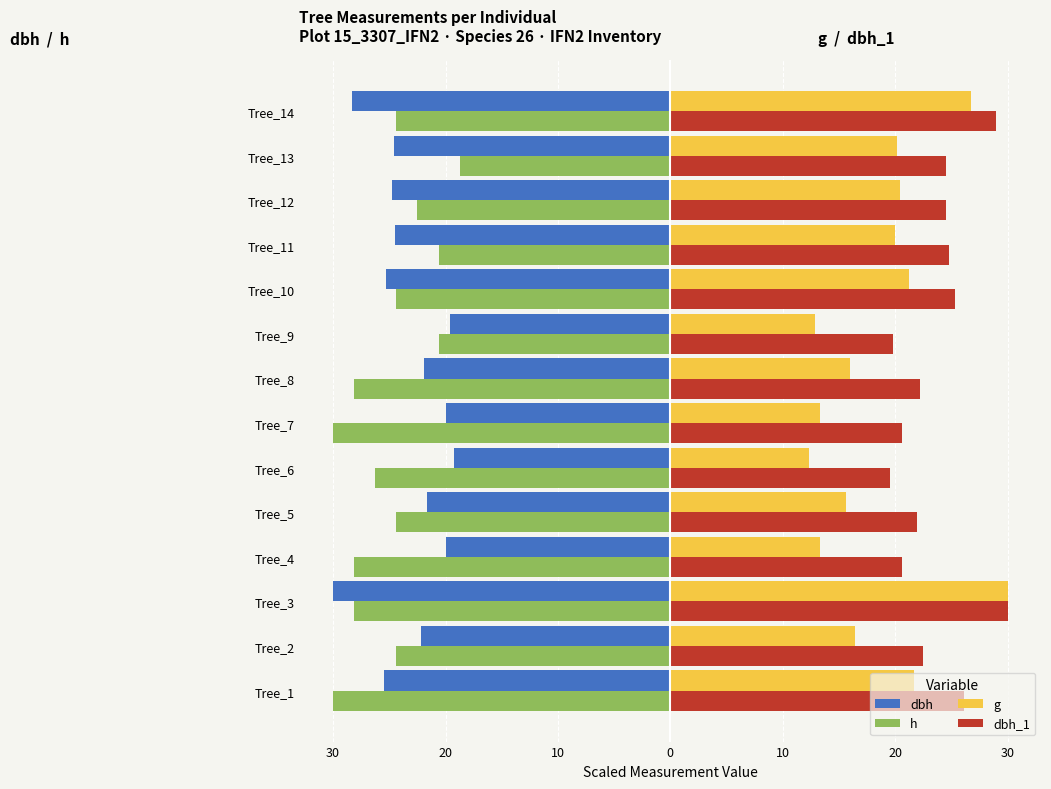

What are all the series names shown in the legend?

dbh, h, g, dbh_1